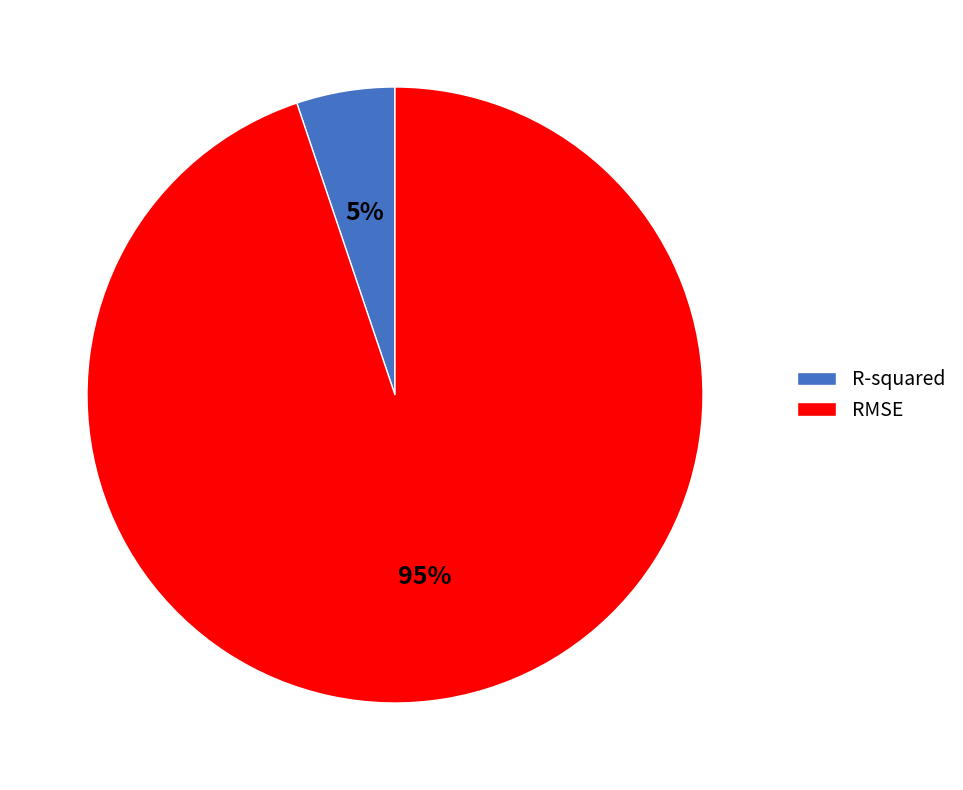

Combined, do RMSE and R-squared account for over 50%?

Yes